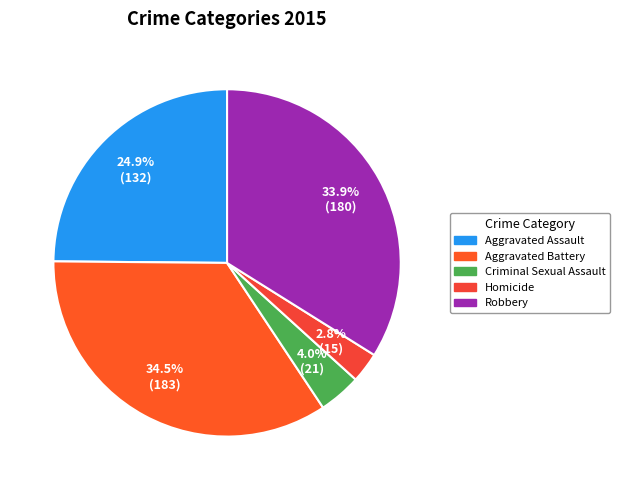

True or false: Homicide accounts for 10% of the total.

False